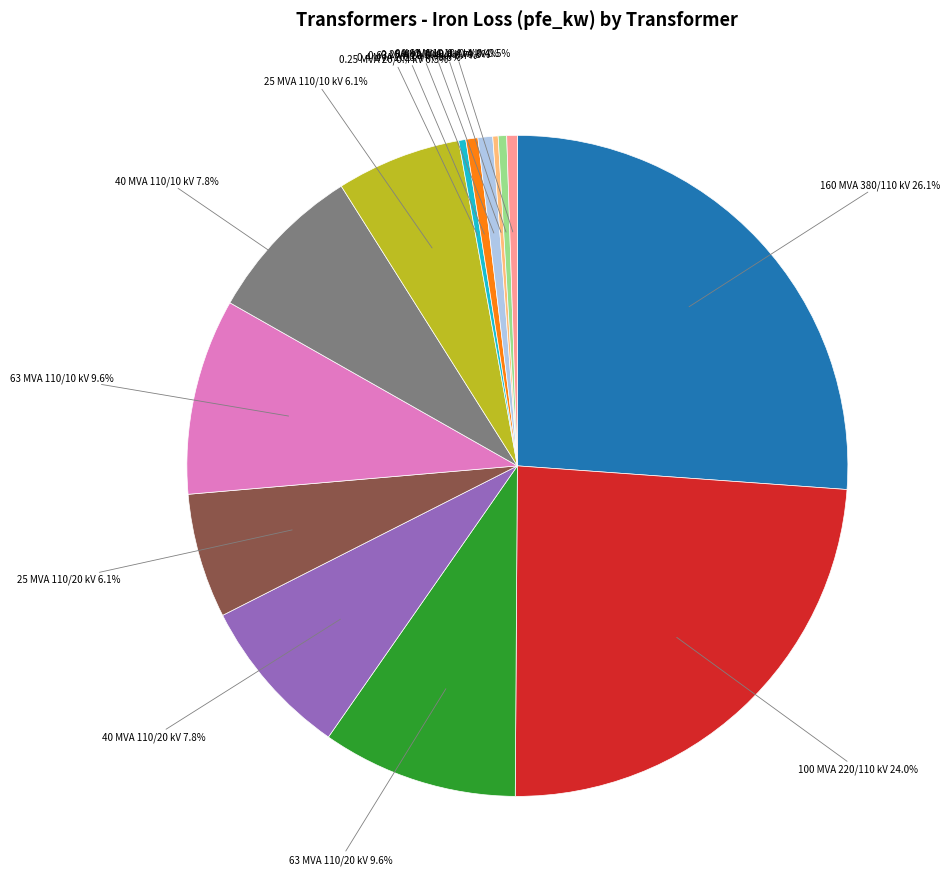

Is there any slice that represents more than half of the pie?

No